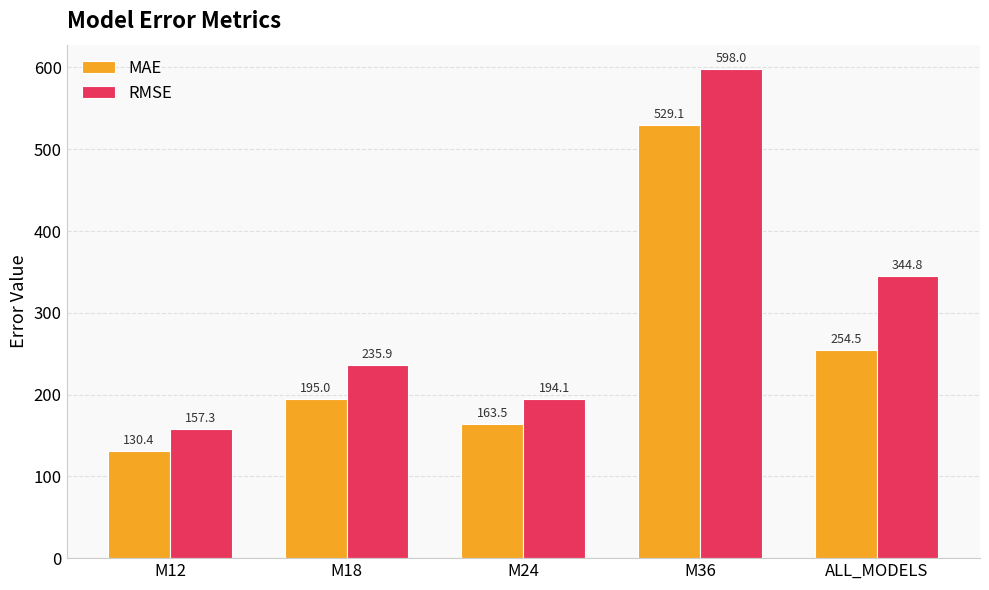

What is the difference between the maximum and minimum values in the RMSE series?

440.7